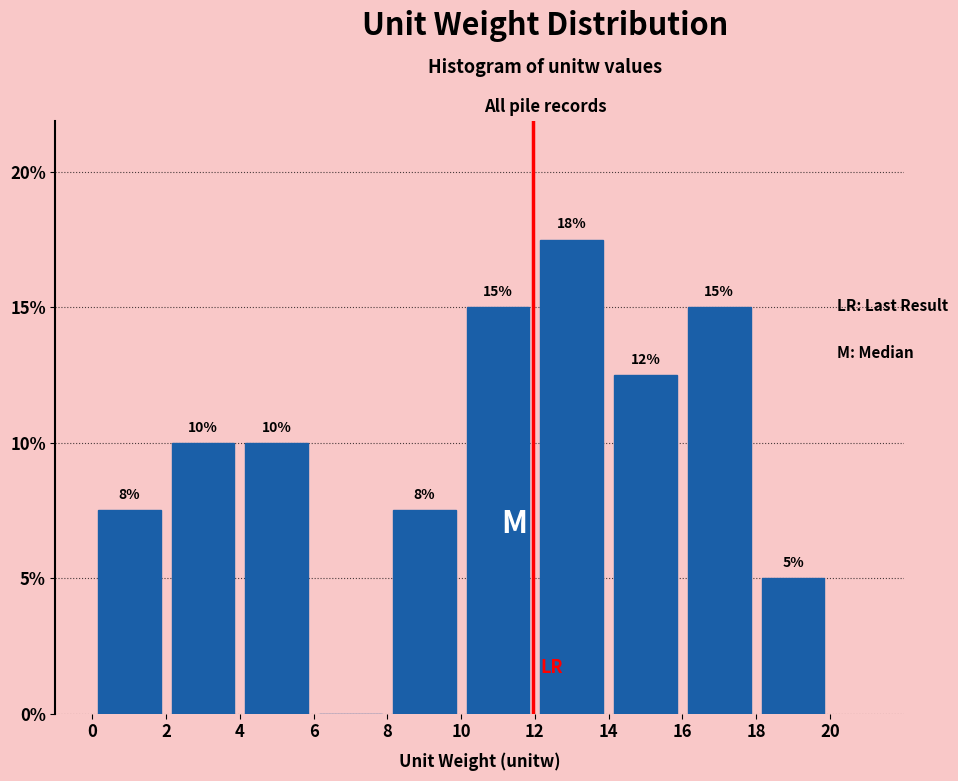

Which range on the x-axis has the tallest bar?

12 to 14